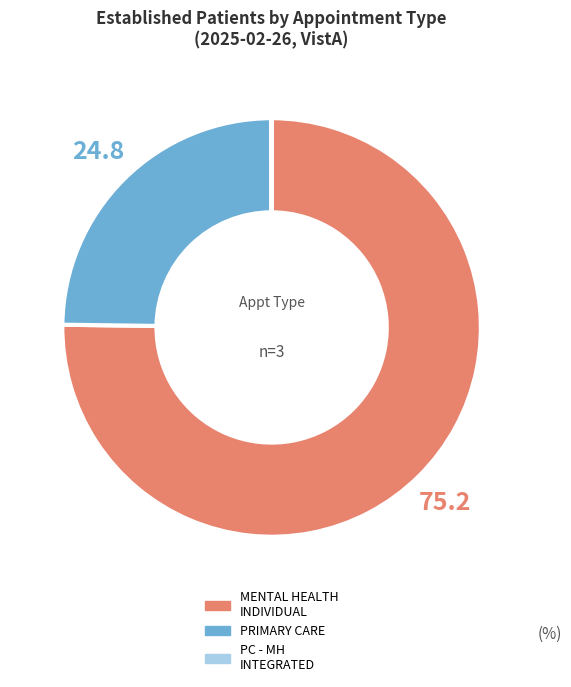

Does any single category account for the majority?

Yes